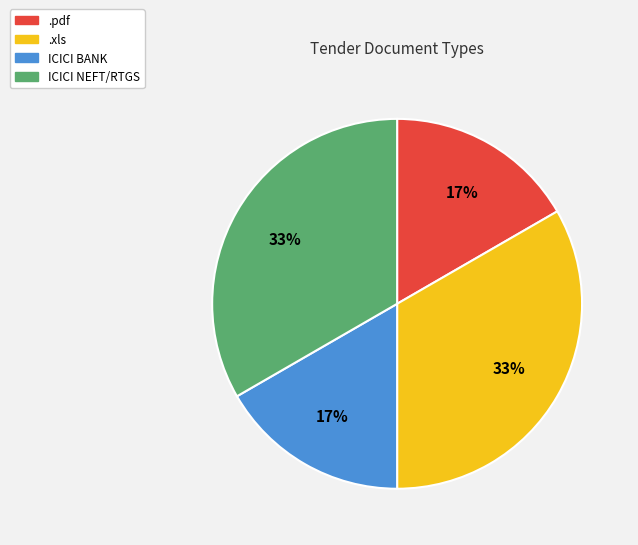

To the nearest percent, what is the average slice percentage?

25%